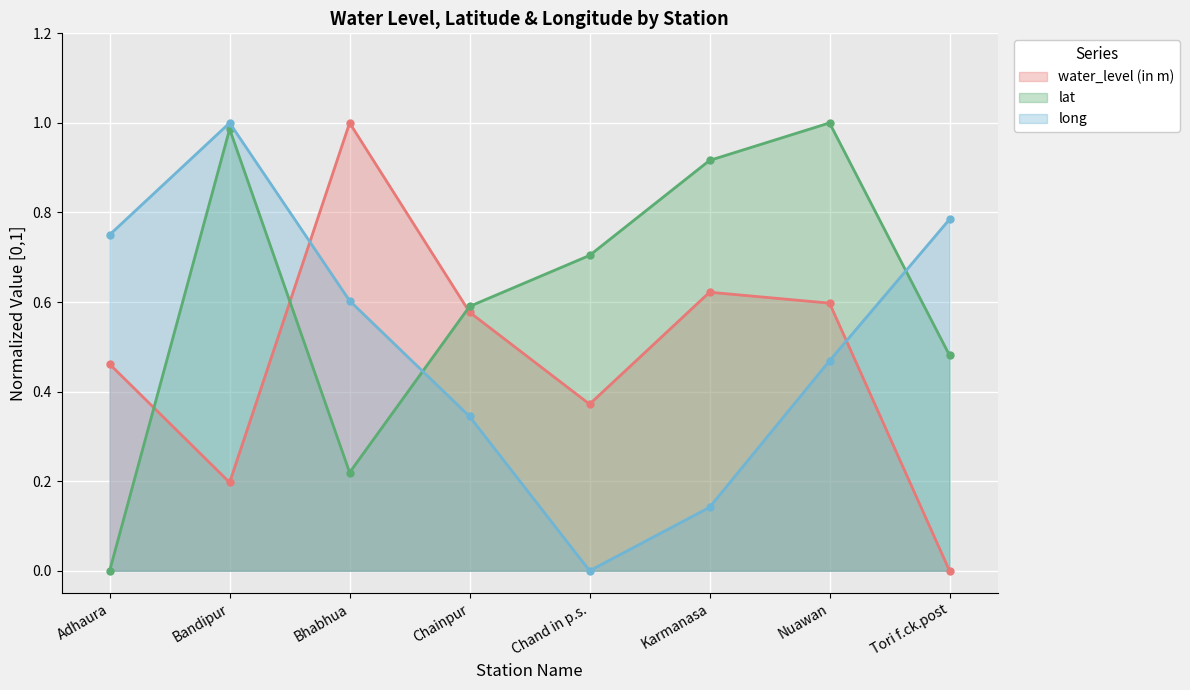

What is the difference between the long values at Karmanasa and Chand in p.s.?

0.1